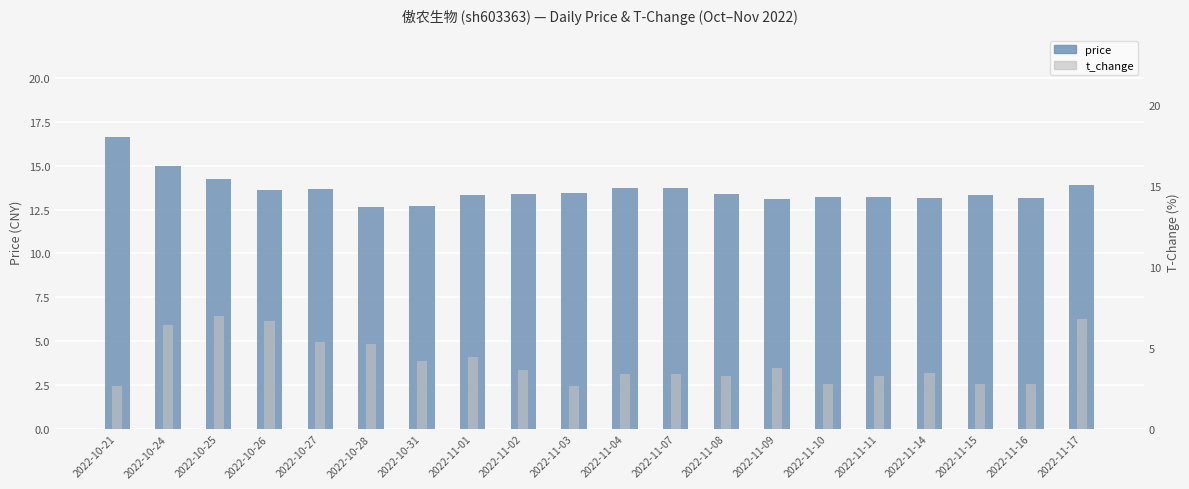

What is the difference between the price values at 2022-10-25 and 2022-10-28?

1.6